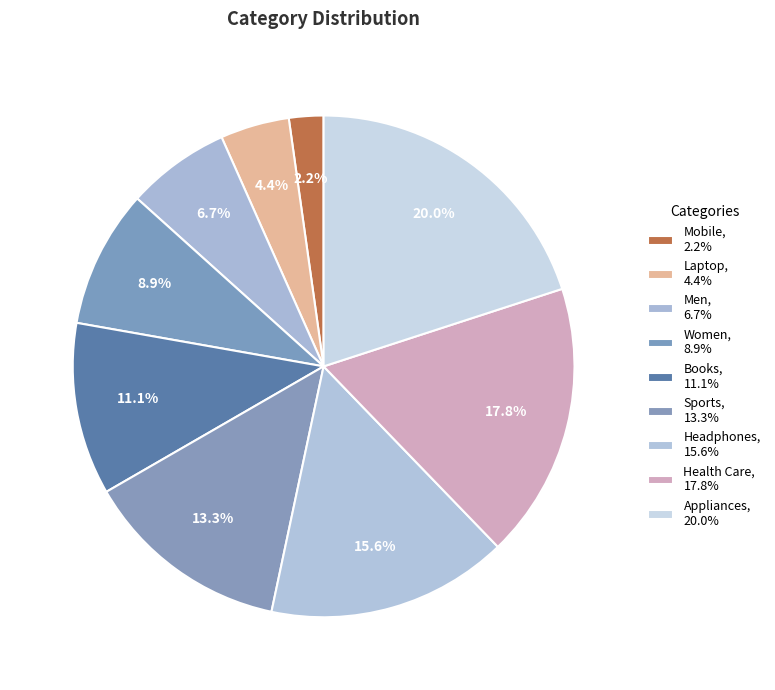

To the nearest percent, what percentage of the pie is Mobile?

2%